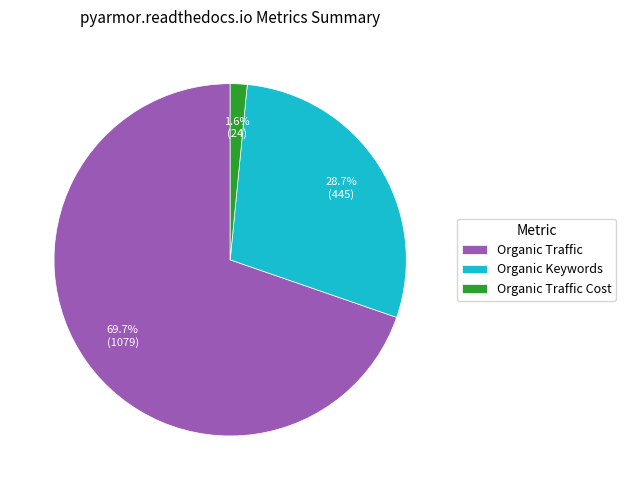

Does any single category account for the majority?

Yes